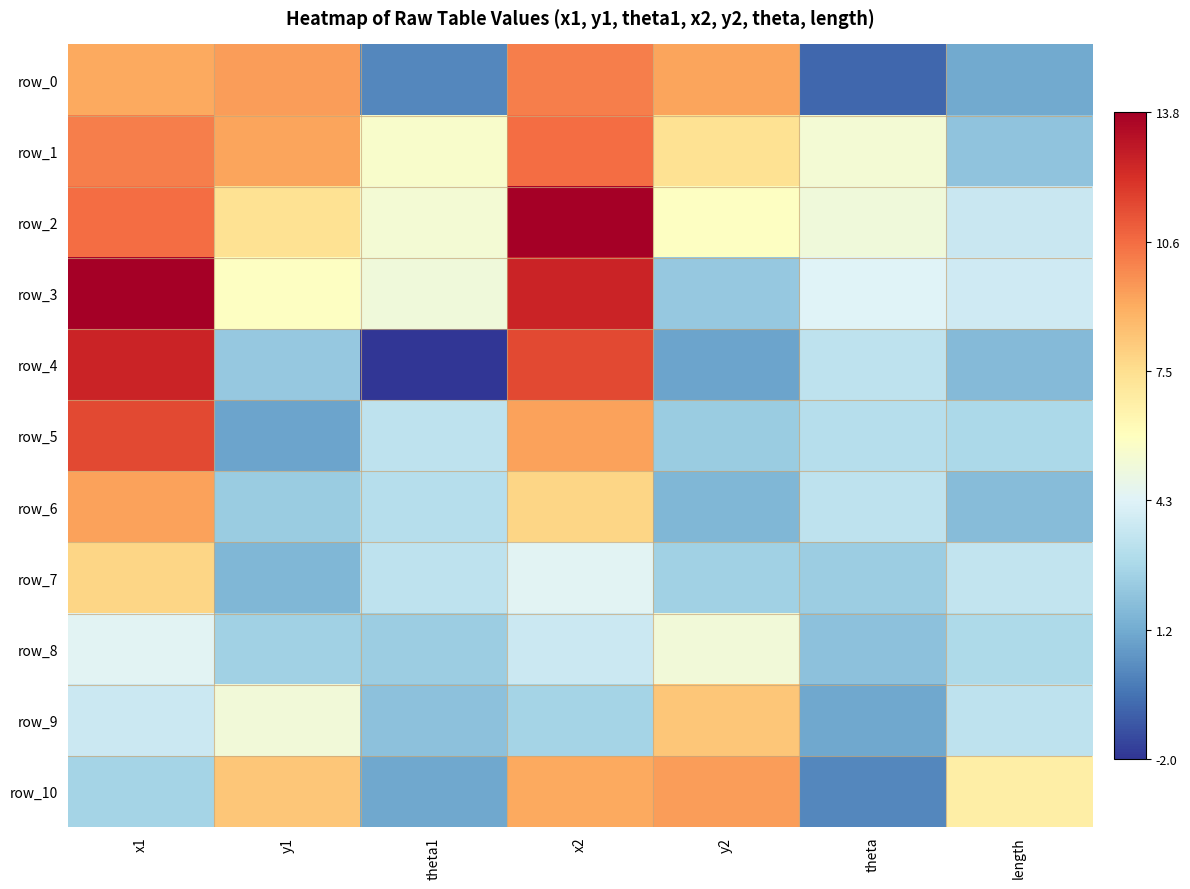

Which series has the largest total across all categories?

row_2